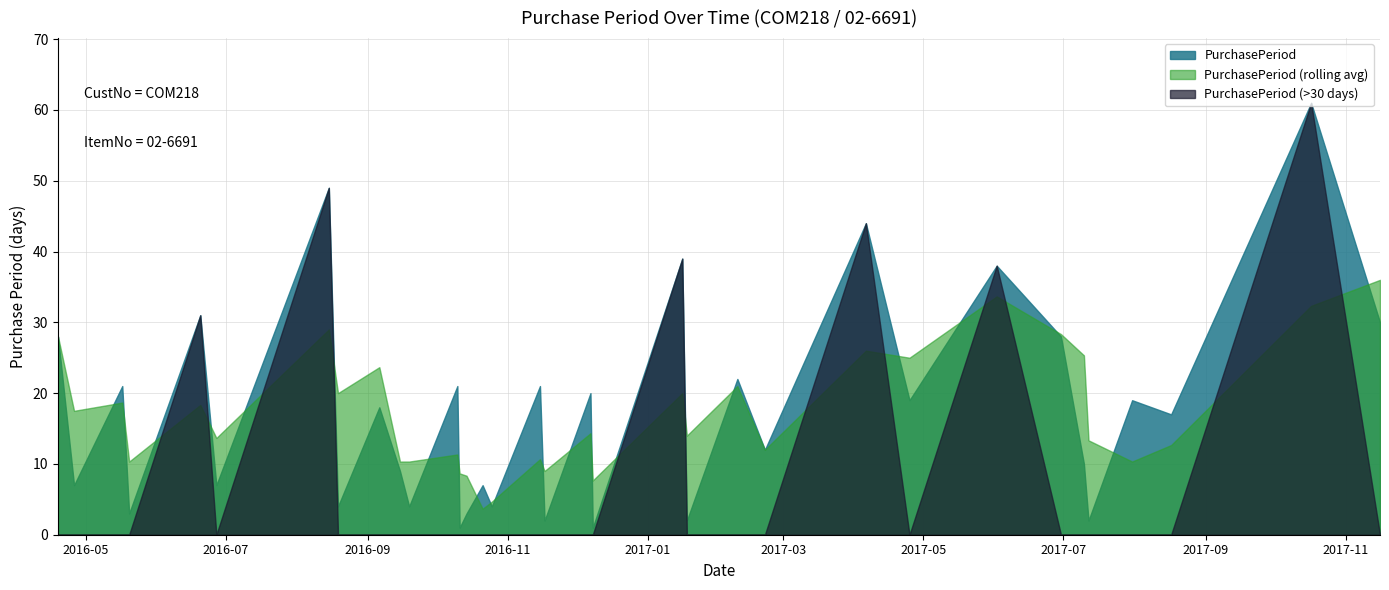

Does the chart have visible grid lines?

Yes